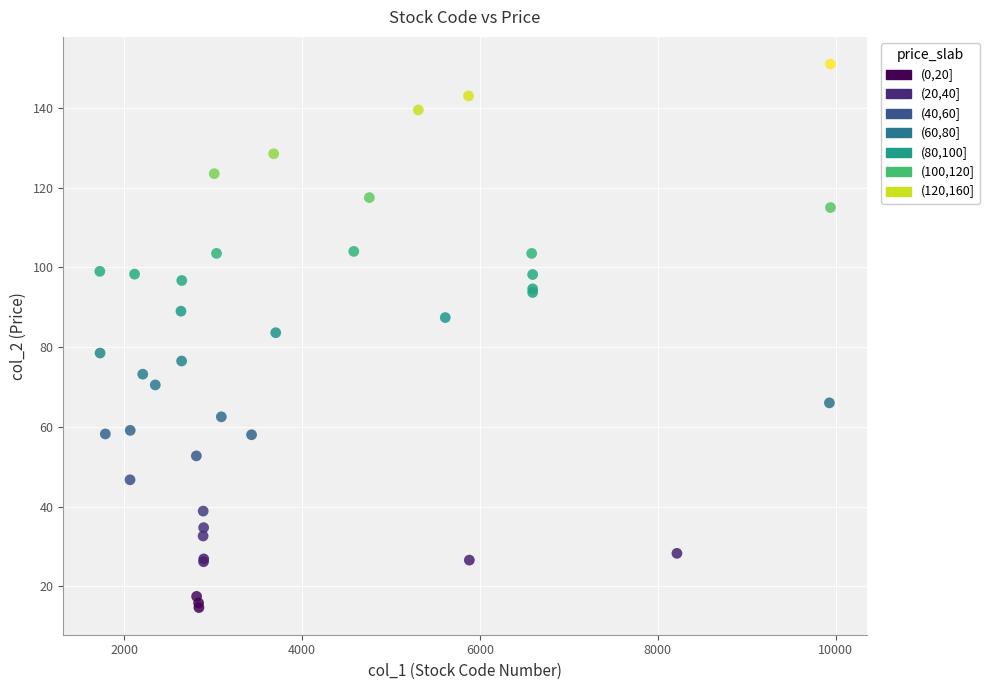

What Y value in the scatter plot is closest to 82?

83.6